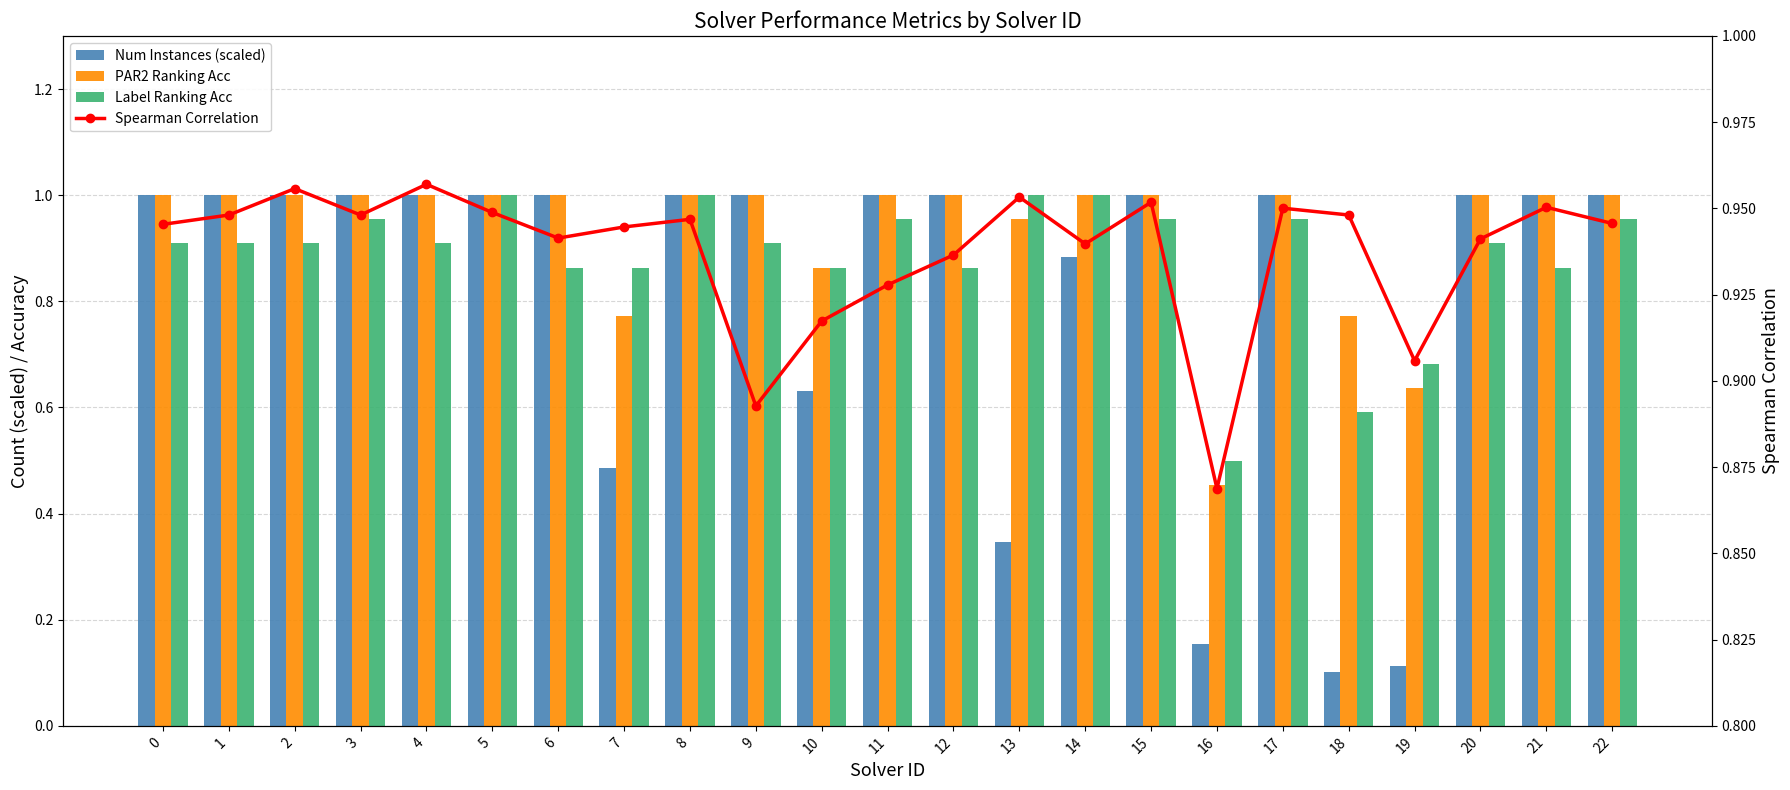

What is the approximate value of Label Ranking Acc at 10?

0.9